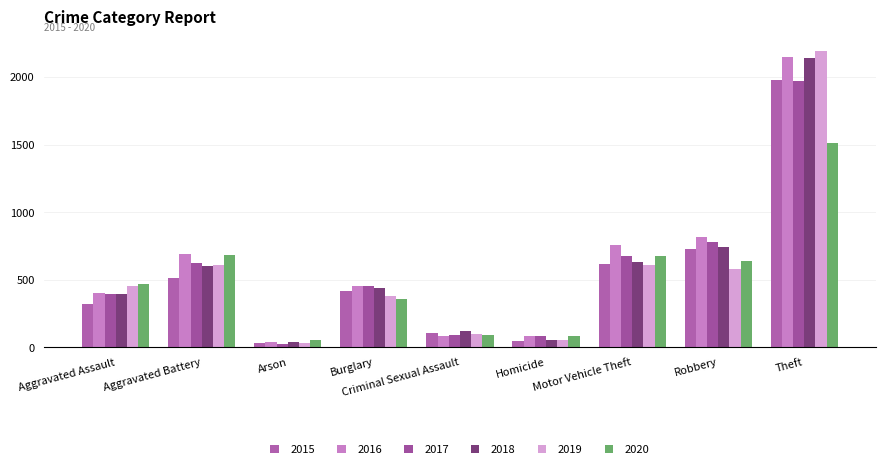

What is the approximate value of 2020 at Aggravated Assault?

466